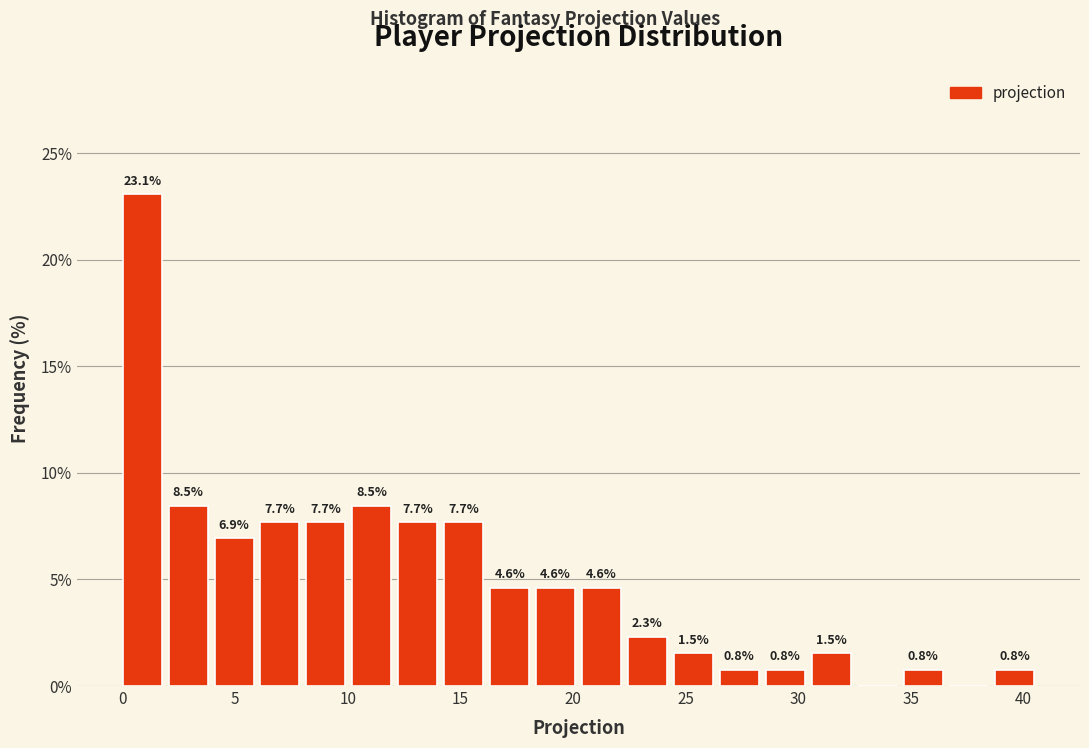

Which range on the x-axis has the tallest bar?

0.0 to 2.0